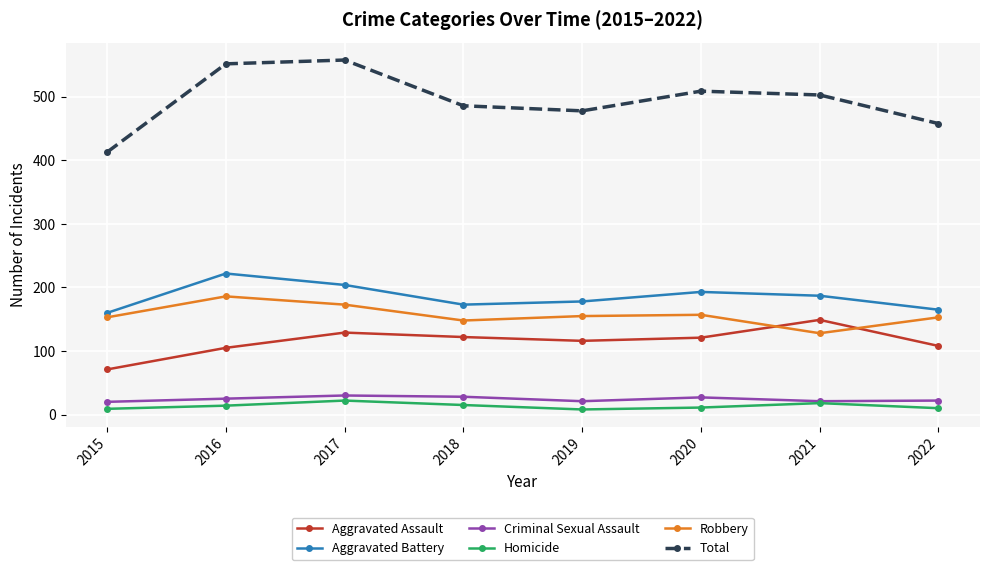

Does the chart have visible grid lines?

Yes